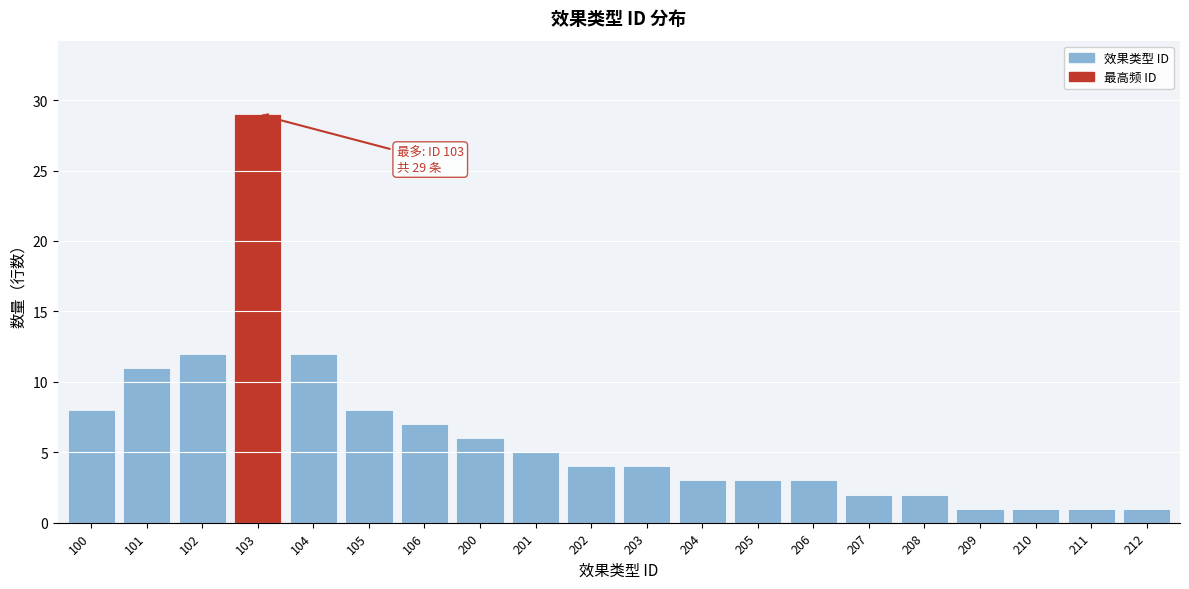

Reading right to left, list all the values displayed in this chart.

212=1	211=1	210=1	209=1	208=2	207=2	206=3	205=3	204=3	203=4	202=4	201=5	200=6	106=7	105=8	104=12	103=29	102=12	101=11	100=8